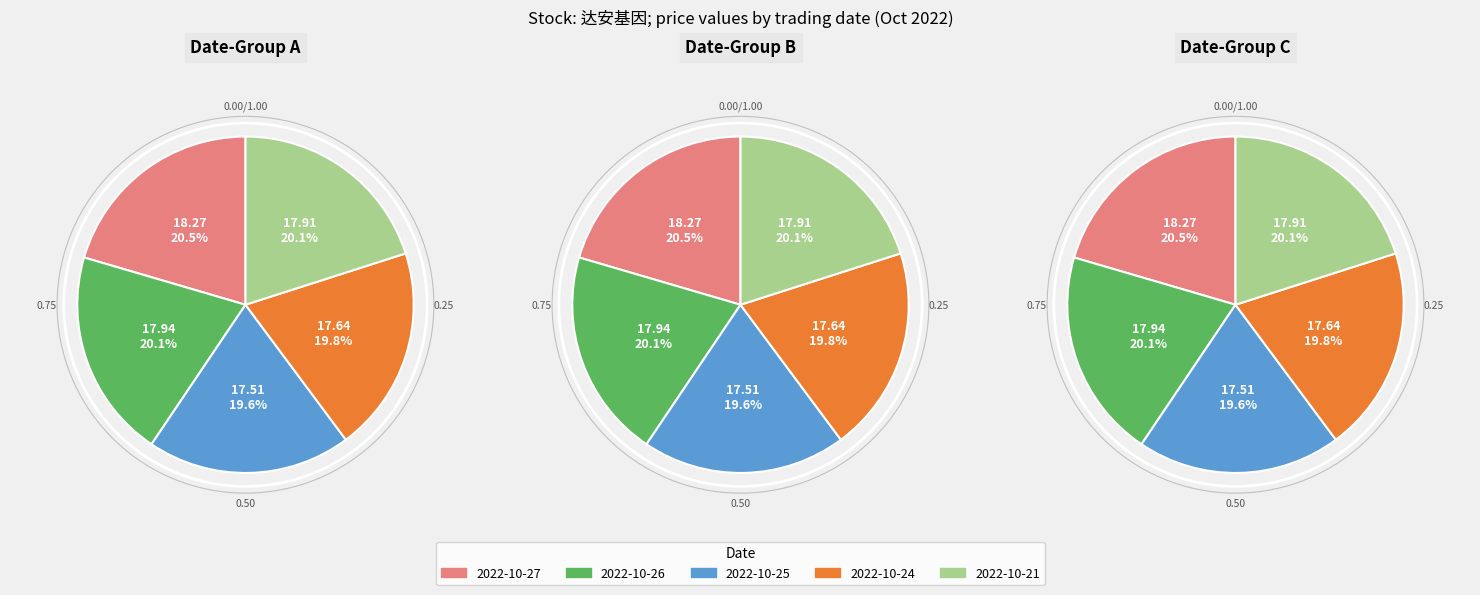

To the nearest percent, what percentage of the pie is 2022-10-21?

20%